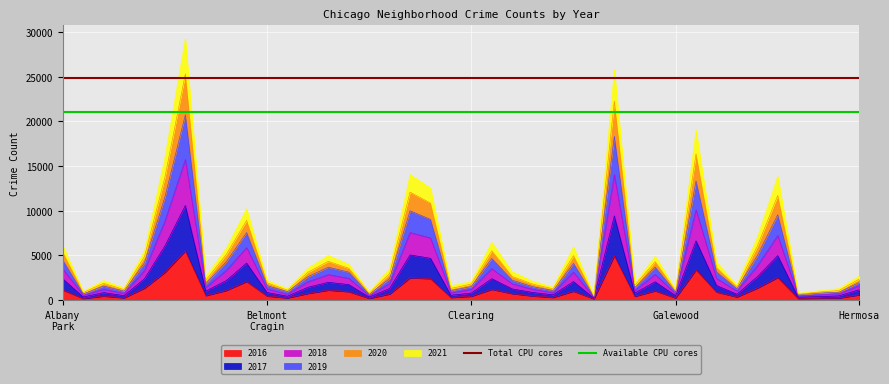

What is the approximate value of Total CPU cores at Albany
Park?

24900.8